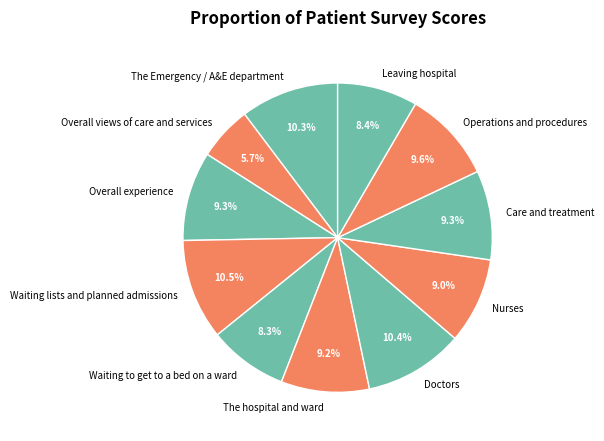

Which category has the smallest portion of the pie?

Overall views of care and services